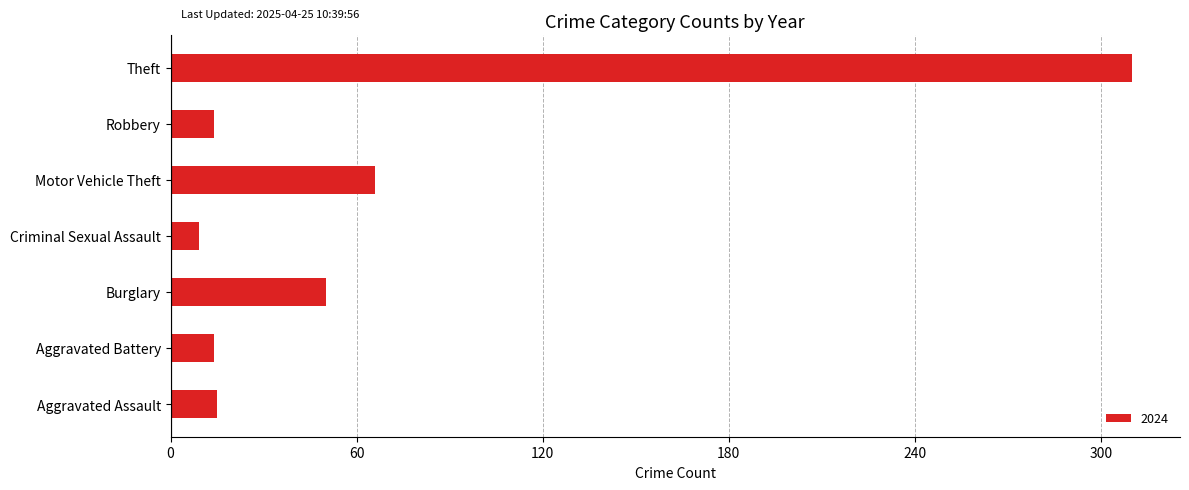

Which label corresponds to the largest value in the chart?

Theft